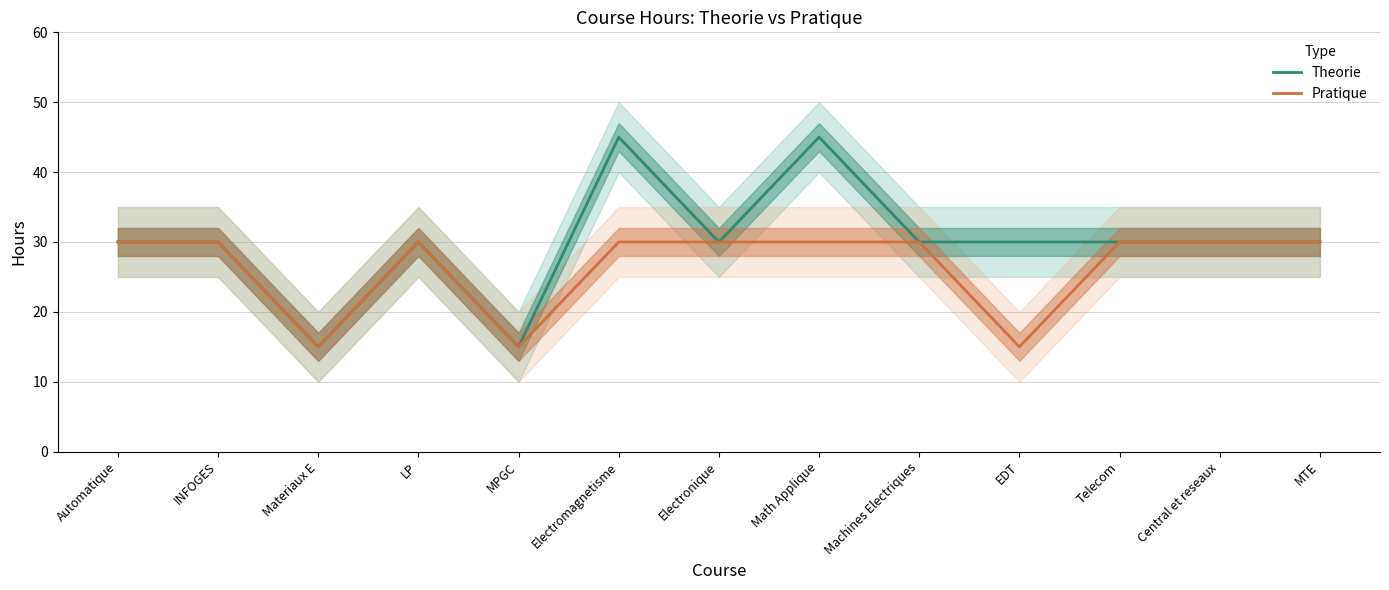

True or false: Pratique and Theorie cross at least once.

False